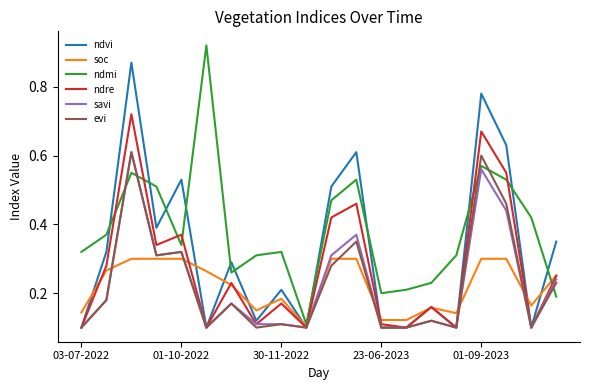

Which series ends up on top after the final intersection of ndvi and ndmi?

ndvi